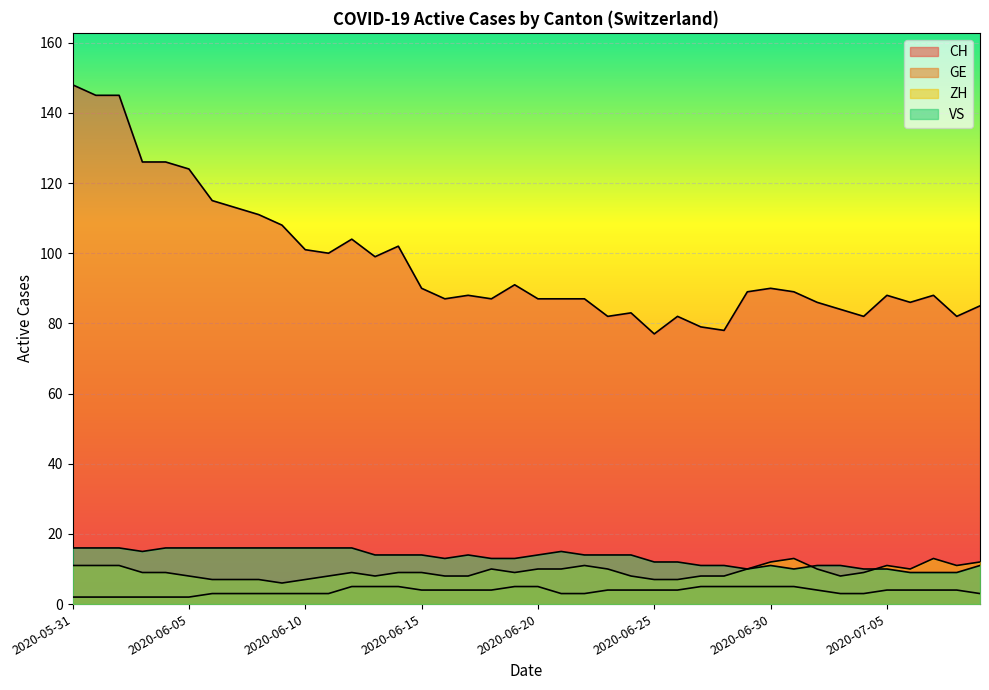

How many interior local valleys does the CH series have?

10